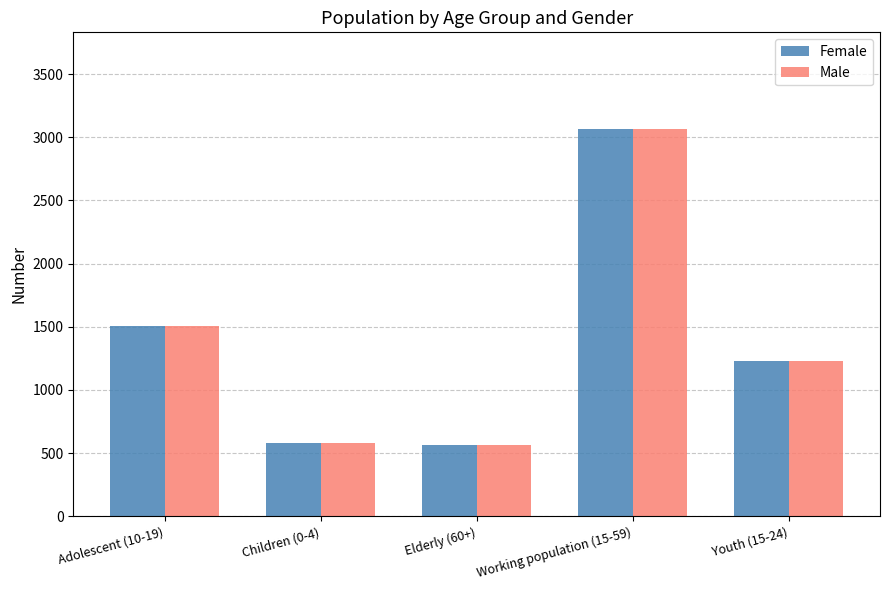

Count the number of data series in this chart.

2